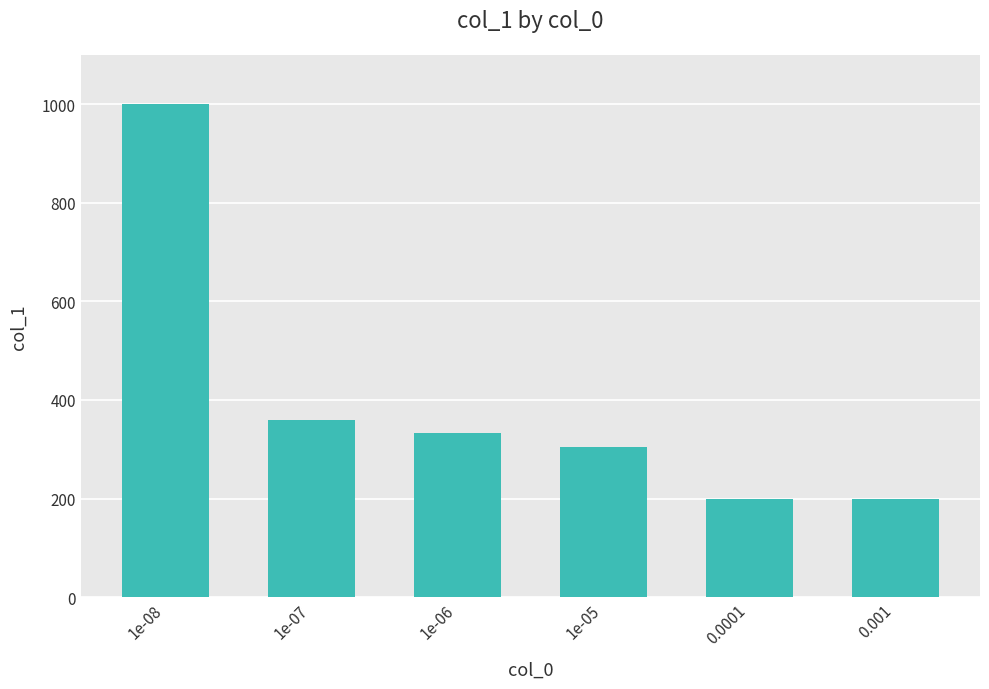

Reading left to right, what are all the values shown in this chart?

1000	360	332	304	200	200